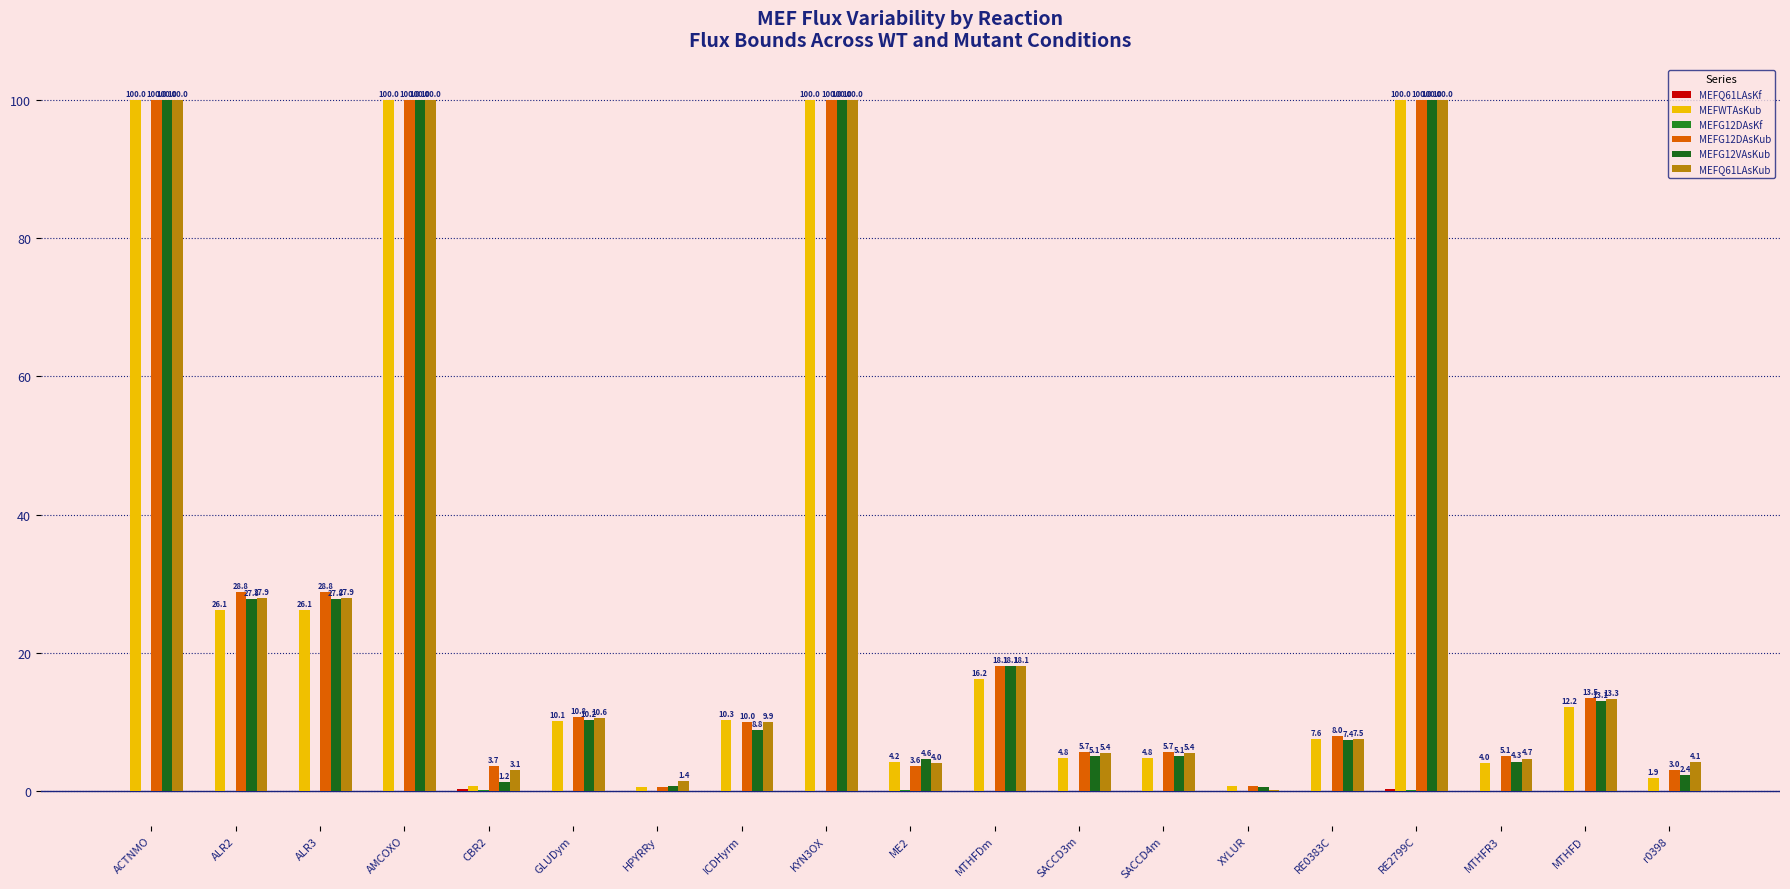

List the series in order of their peak value, lowest first.

MEFG12DAsKf, MEFQ61LAsKf, MEFWTAsKub, MEFG12DAsKub, MEFG12VAsKub, MEFQ61LAsKub